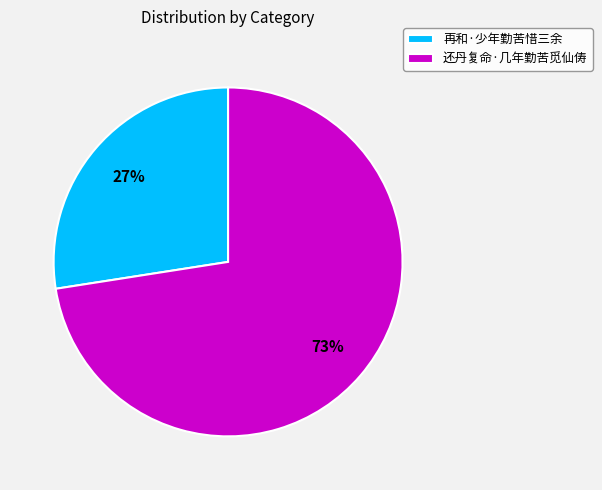

To the nearest percent, what is the combined percentage of 还丹复命·几年勤苦觅仙俦 and 再和·少年勤苦惜三余?

100%